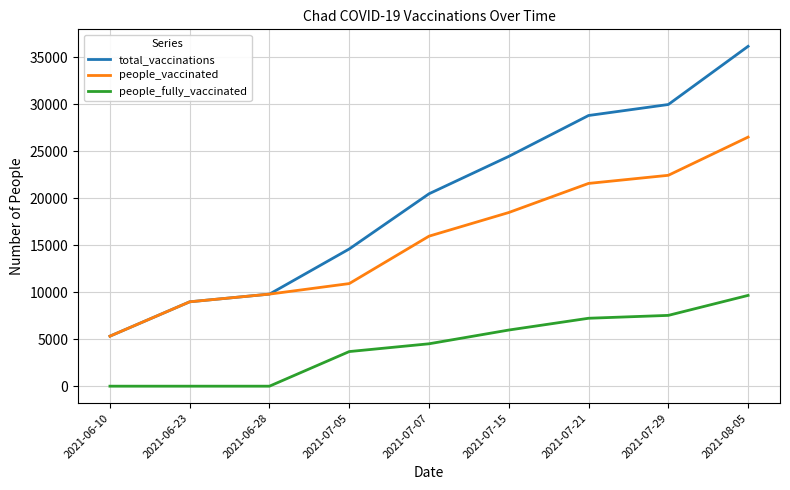

What position from the left is 2021-07-21?

7